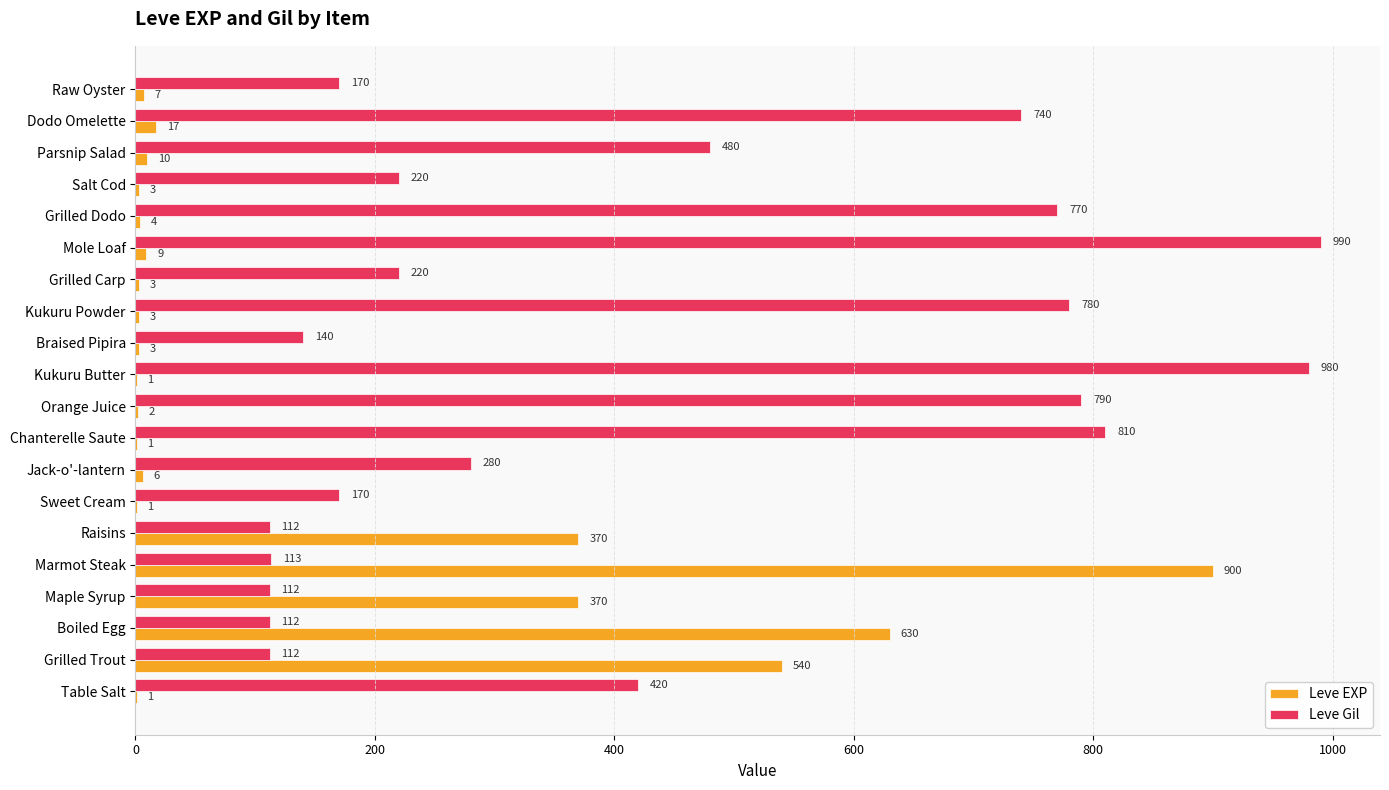

Which series has the largest range (max minus min)?

Leve EXP